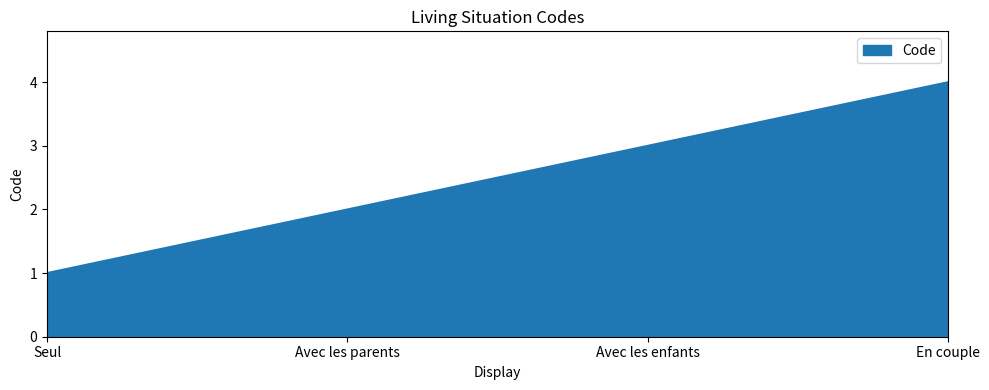

What position from the right is Seul?

4